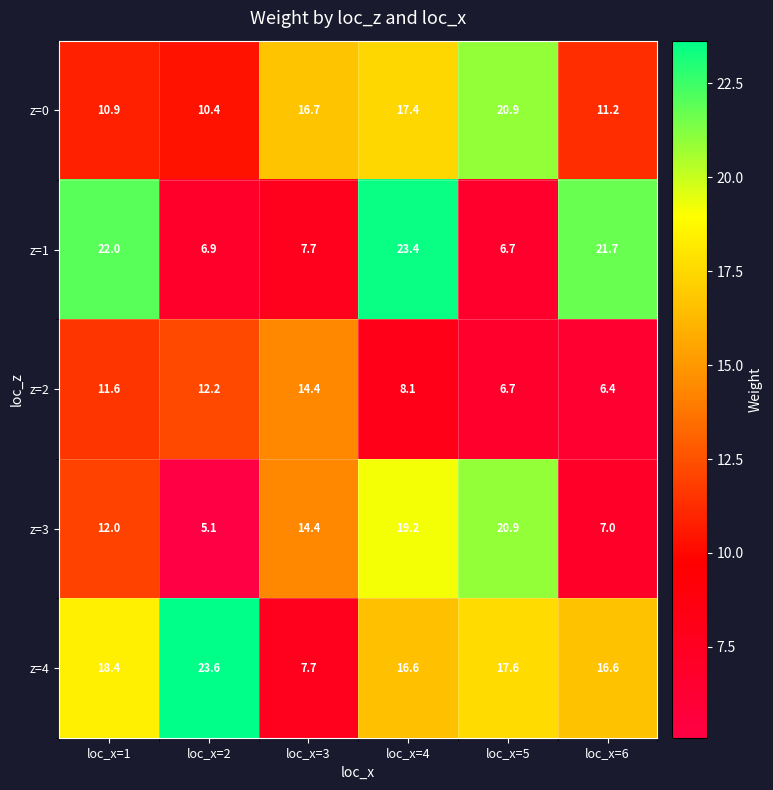

The z=1 series shows 10.9 at loc_x=3. True or false?

False